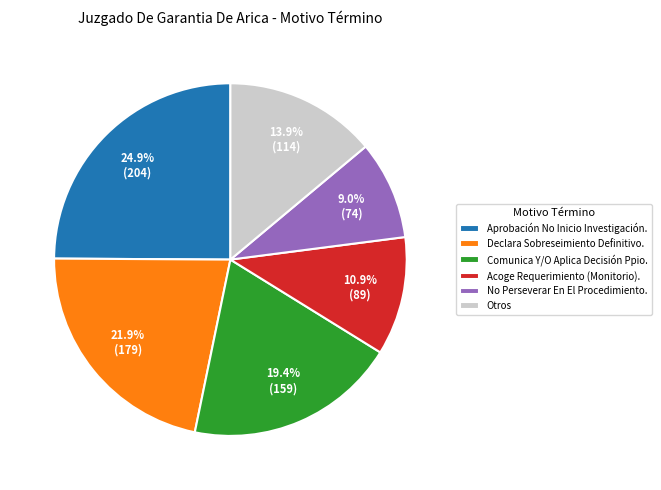

What is the total percentage of Acoge Requerimiento (Monitorio). and Comunica Y/O Aplica Decisión Ppio.?

30.3%